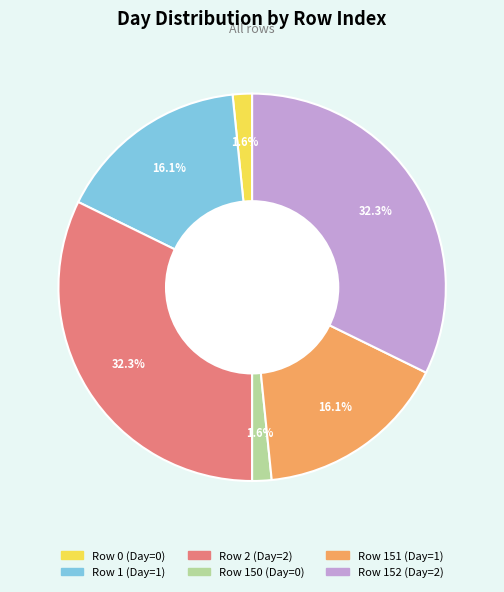

Is there any slice that represents more than half of the pie?

No